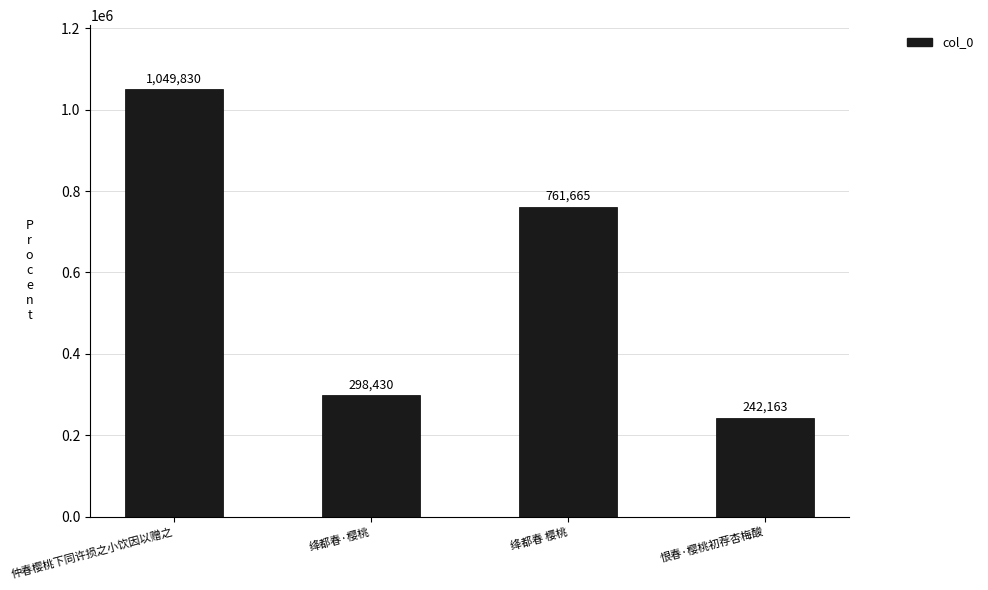

What is the value of the 3rd bar from the left?

761665